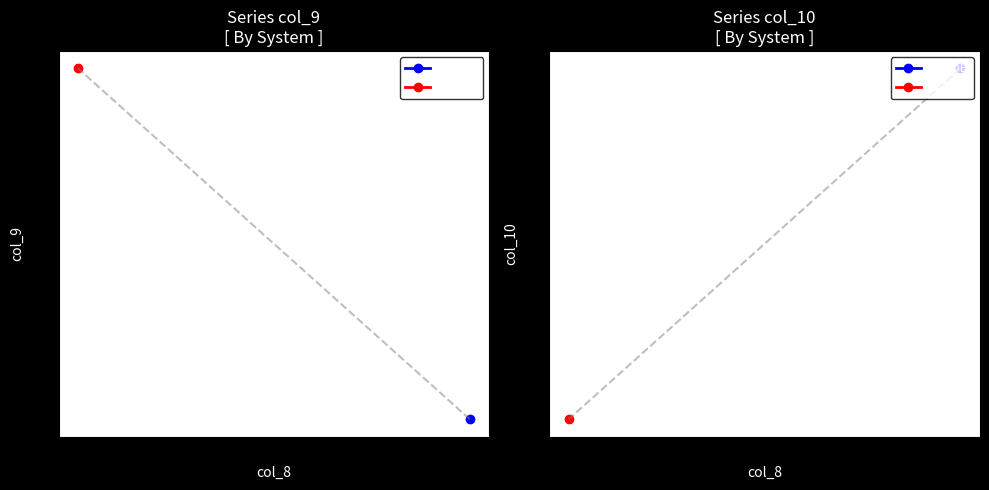

What is the label of the 1st point from the right?

DiVE